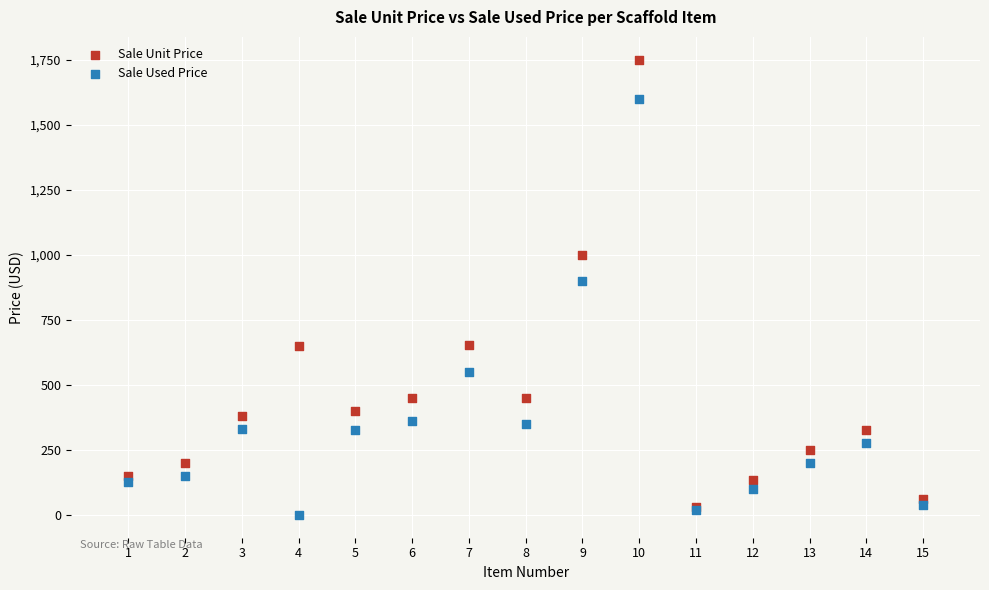

In the Sale Used Price series, what Y value is closest to 800?

900